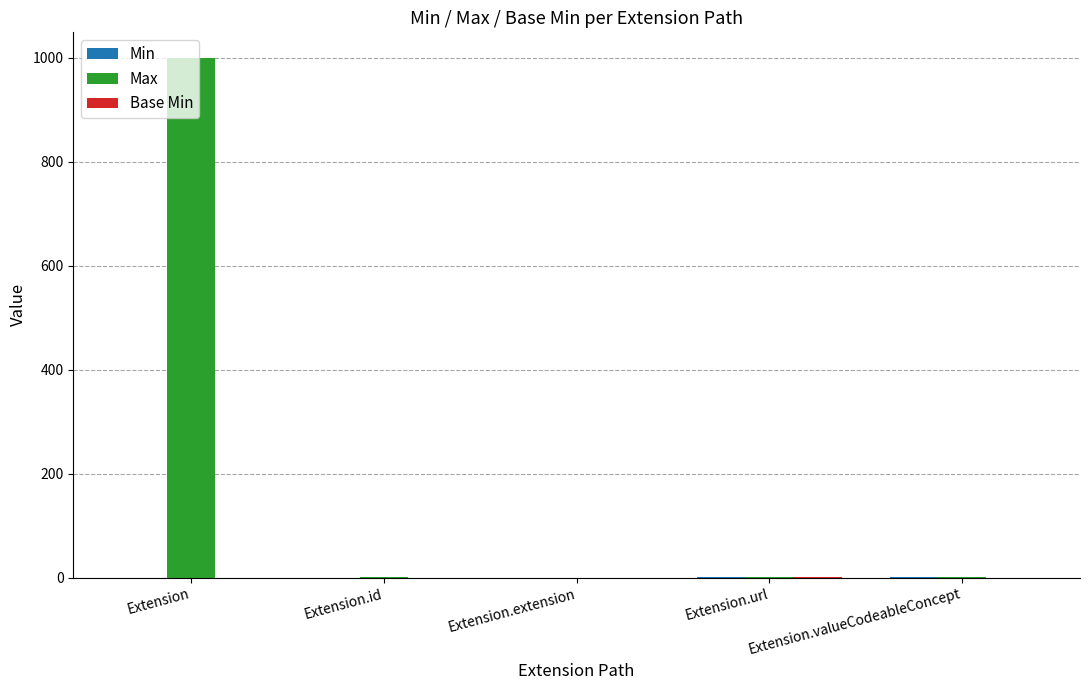

True or false: Max has a value of 1594 at Extension.

False